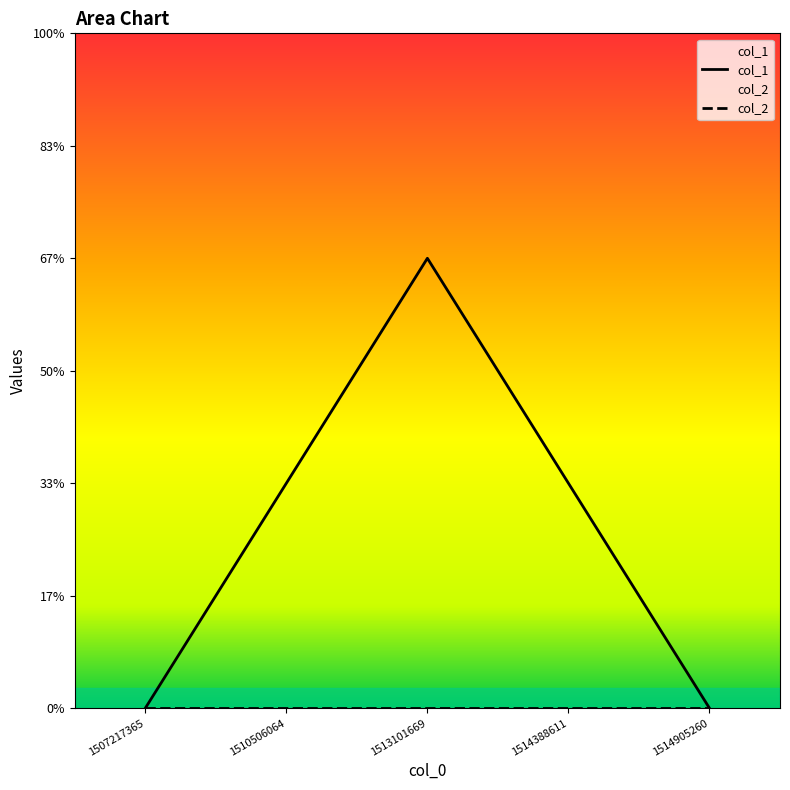

Reading right to left, list all the values displayed in this chart.

1514905260=0	1514388611=1	1513101669=2	1510506064=1	1507217365=0